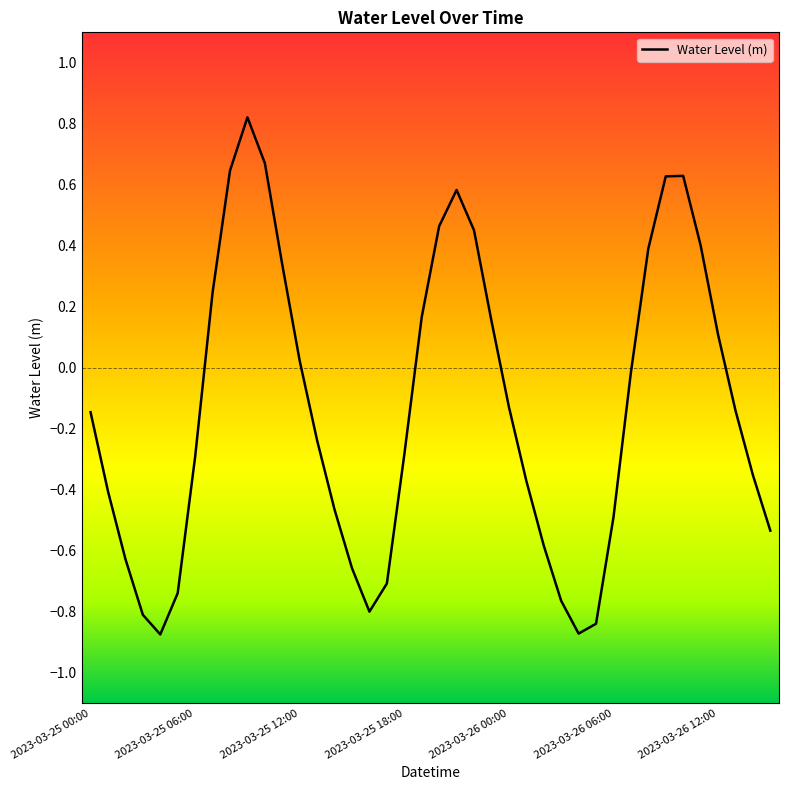

What is the difference between the maximum and minimum values?

1.7